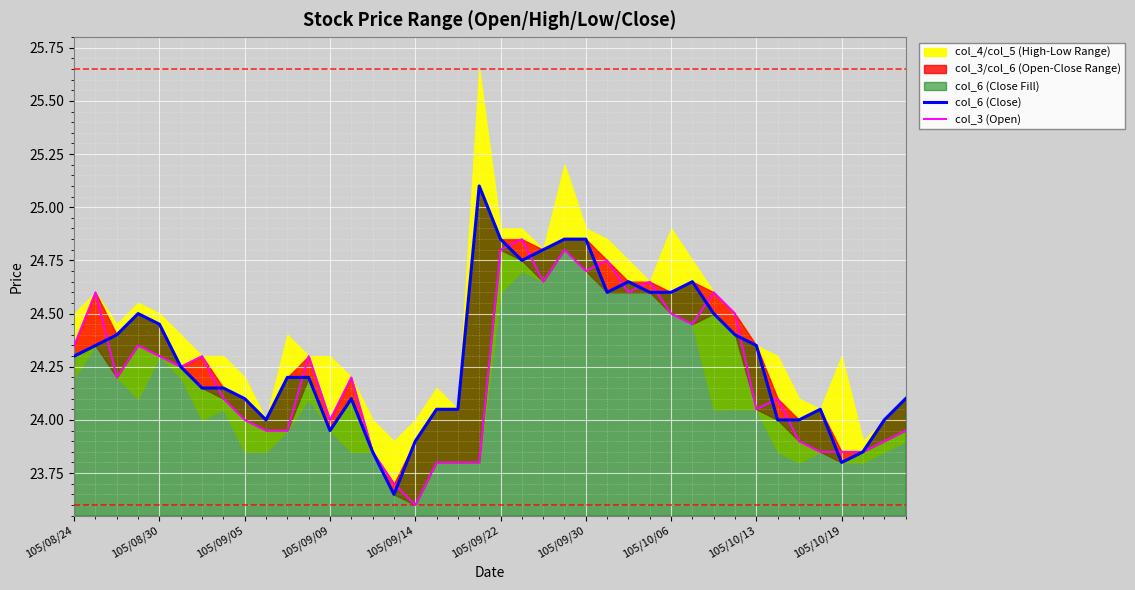

True or false: col_6 (Close) has more than 1 points higher than both neighbors.

True